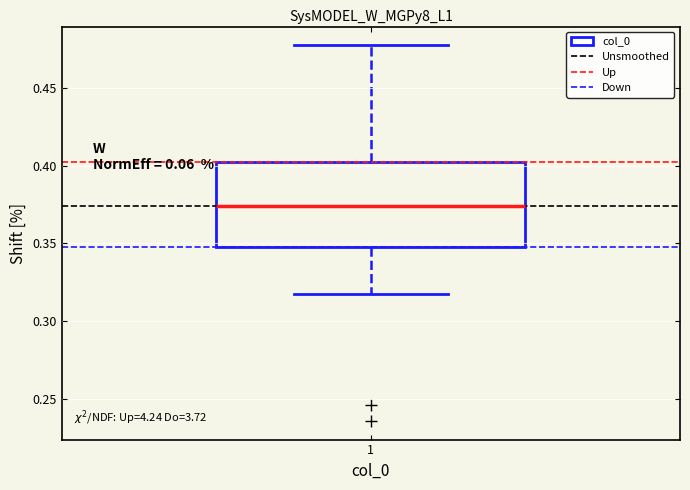

Where does the upper whisker of the box at x = 1 end on the y-axis? The values are not printed on the chart, so give them approximately, as read against the axis.

0.480